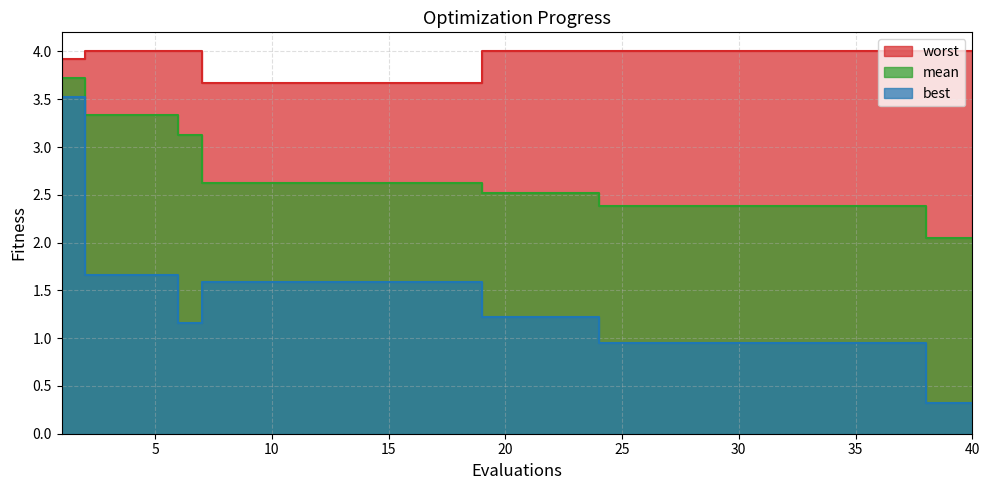

True or false: mean and worst intersect in this chart.

False